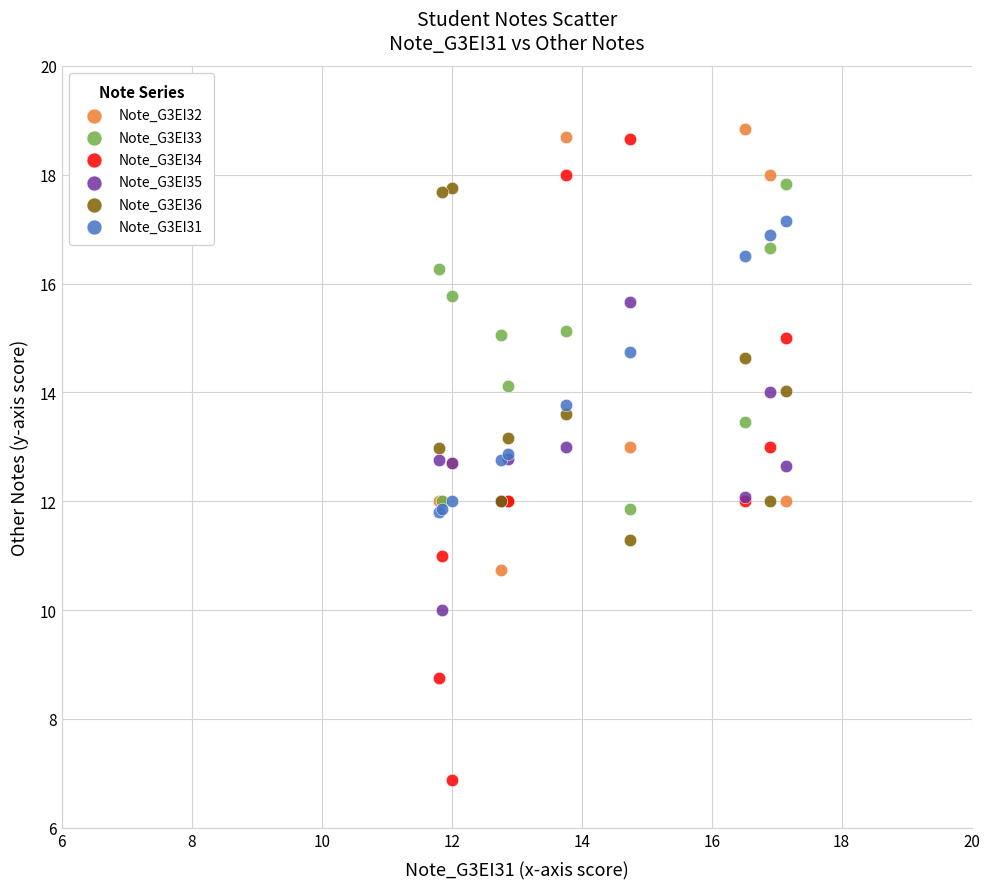

What is the X range (max minus min) for the scatter plot?

5.3